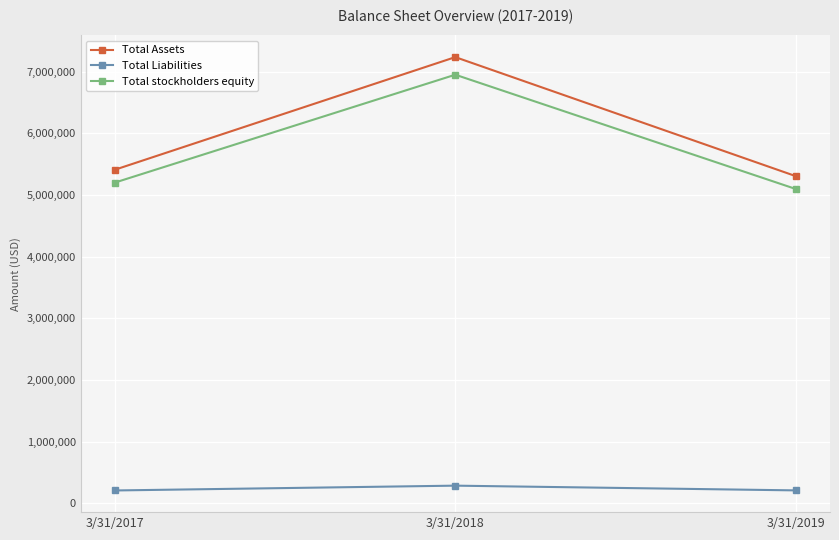

How many series are shown in this chart?

3